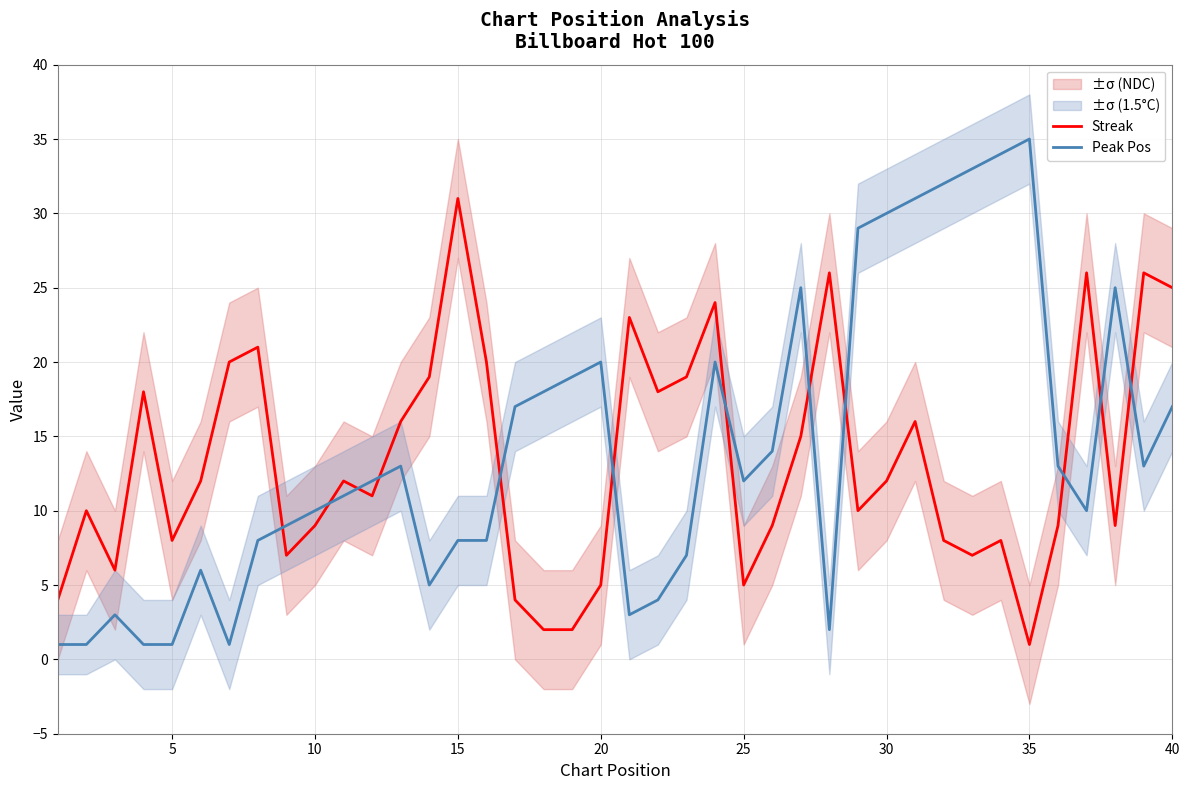

Is it true that Peak Pos equals 4 at 10?

False